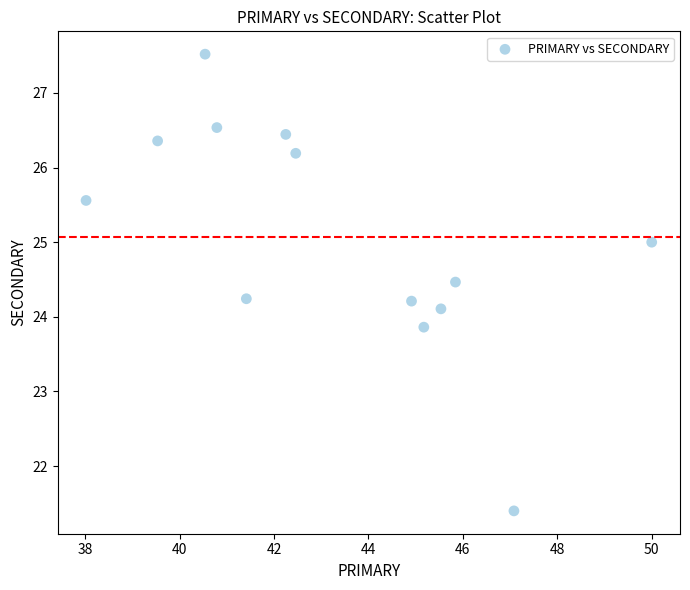

What is the range of X values (max minus min)?

12.0